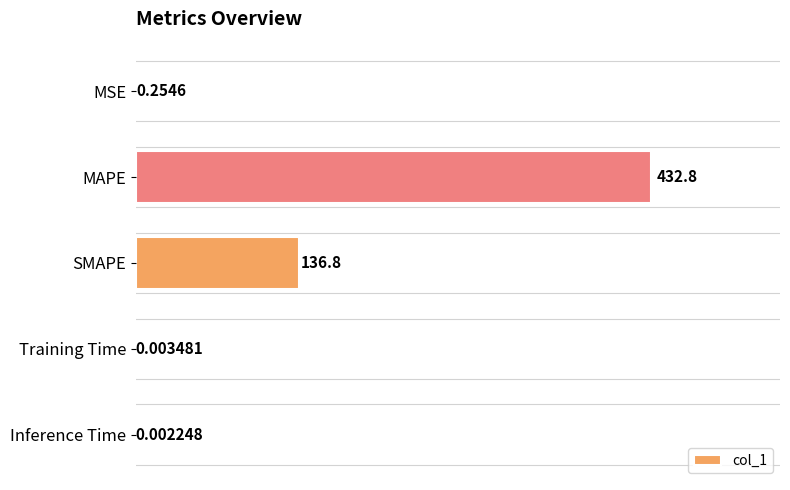

How many data points does each series have?

5